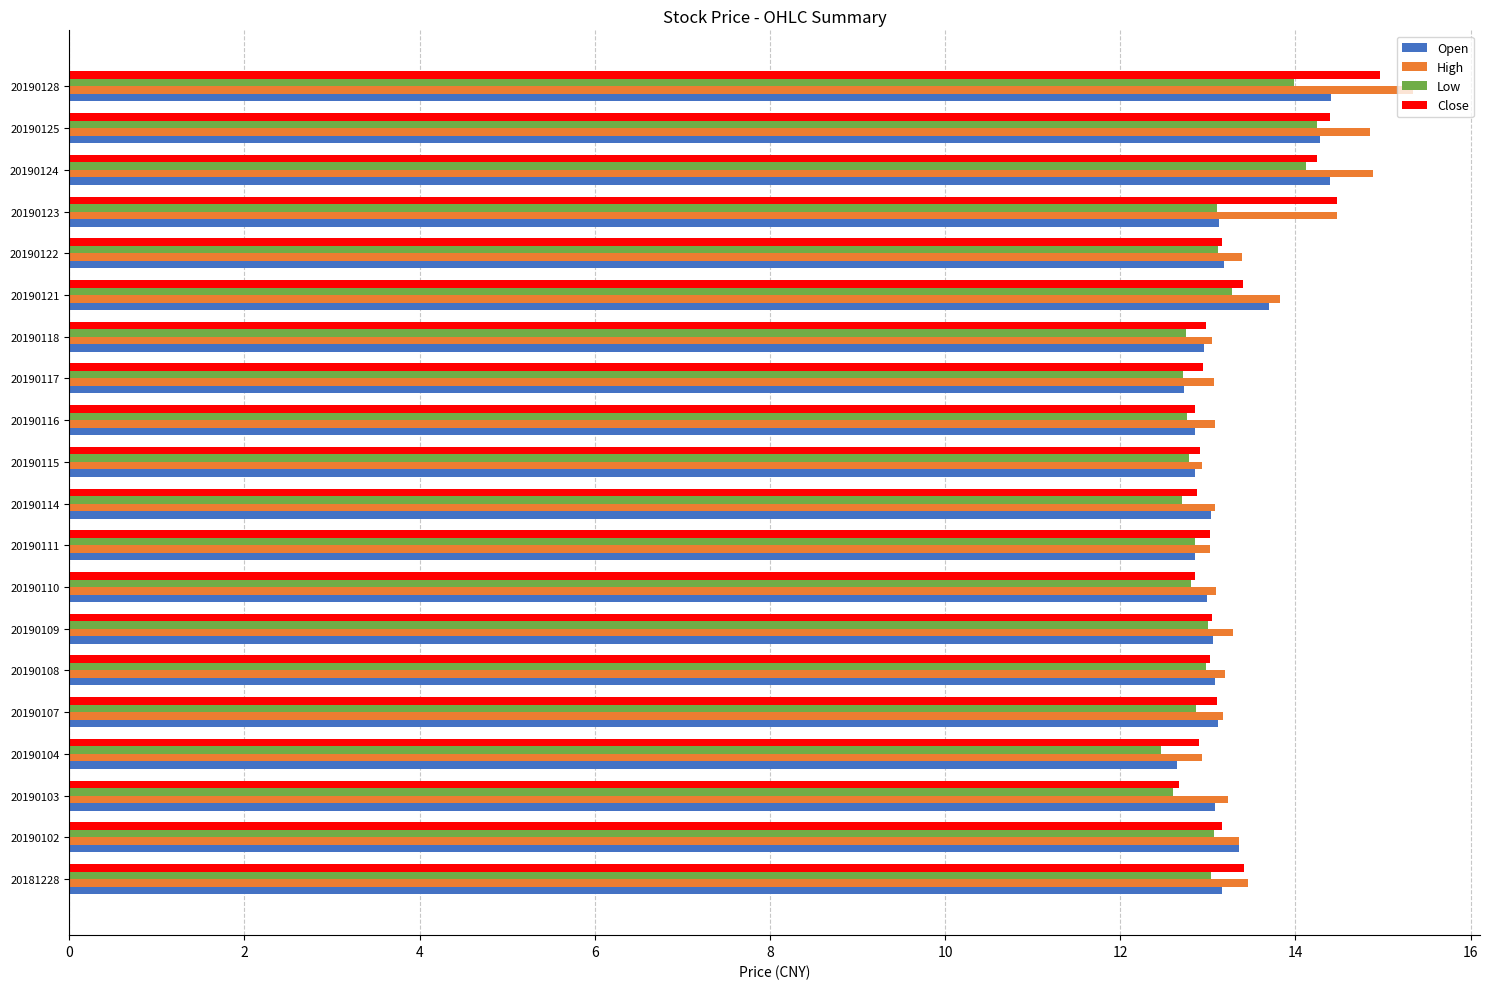

Count the number of categories in the chart.

20